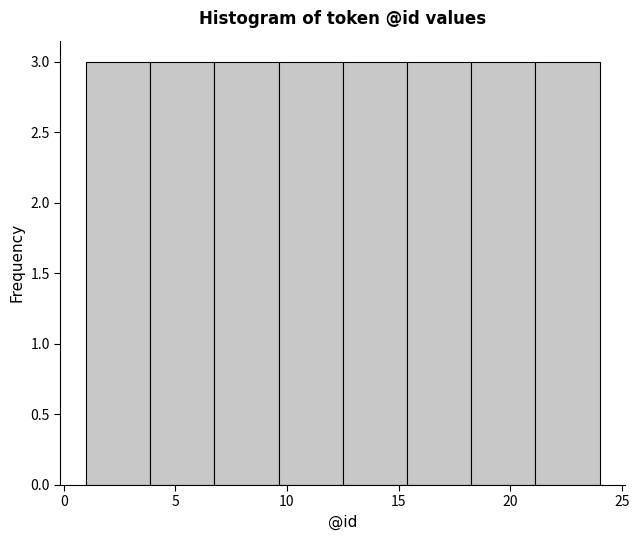

Reading left to right, transcribe this chart: for each bar, give the range it covers on the x-axis and its height. Neither the bar edges nor the heights are printed on the chart, so give them approximately, as read against the axes.

1.0 to 4.0: 3
4.0 to 7.0: 3
7.0 to 9.5: 3
9.5 to 12.5: 3
12.5 to 15.5: 3
15.5 to 18.5: 3
18.5 to 21.0: 3
21.0 to 24.0: 3